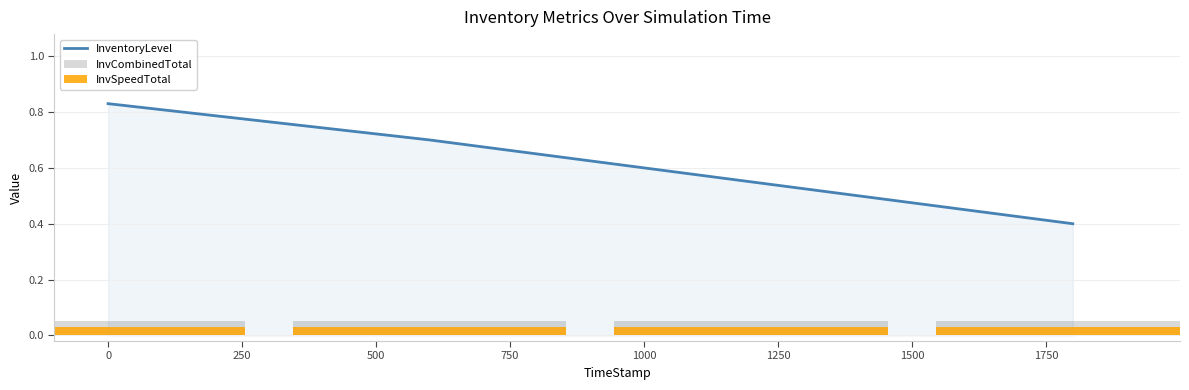

What is the difference between the maximum and second lowest values in the InventoryLevel series?

0.3